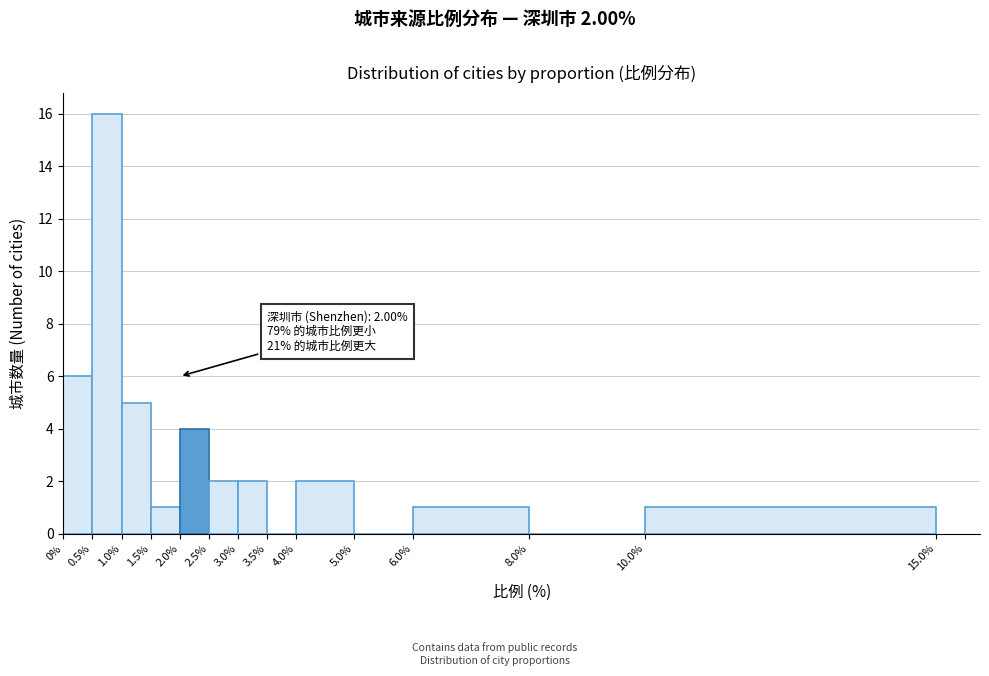

Over which range of the x-axis is the bar tallest?

0.5% to 1.0%